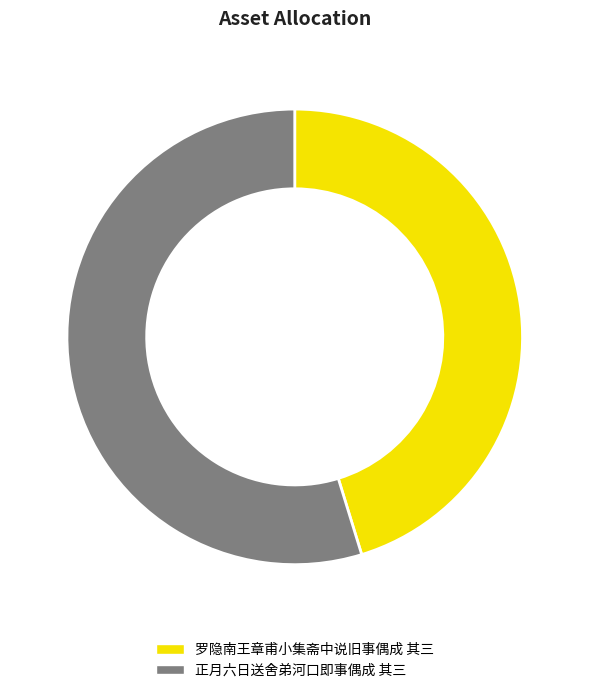

Which slice is the smallest?

罗隐南王章甫小集斋中说旧事偶成 其三